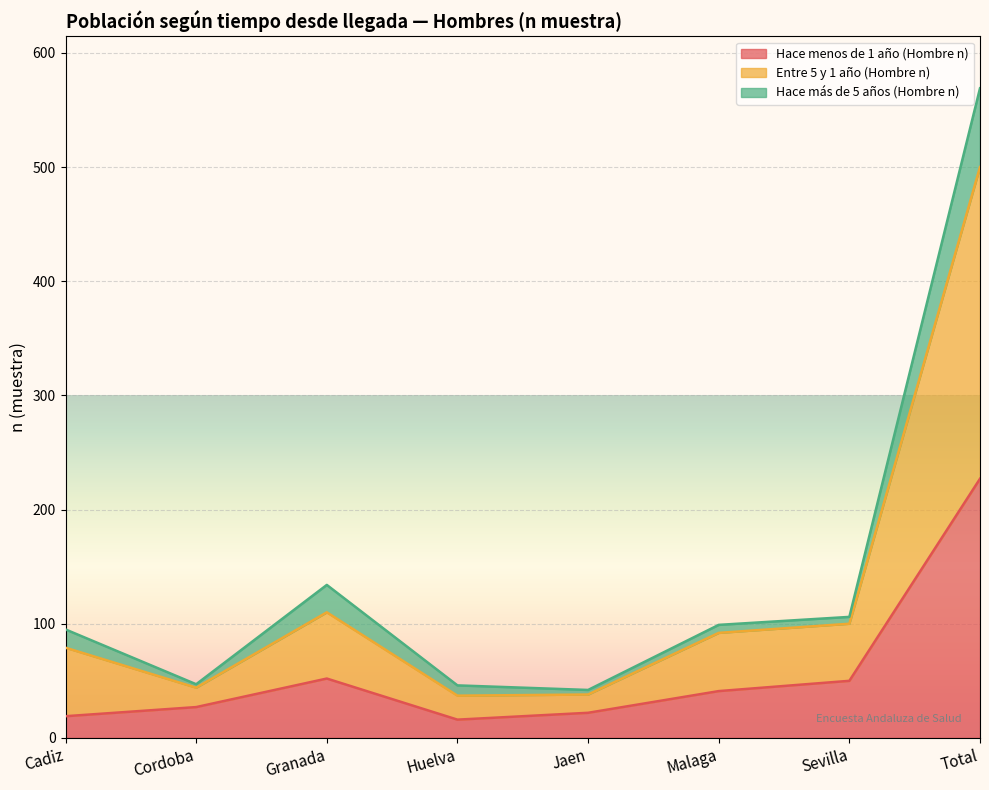

What is the difference between the Hace menos de 1 año (Hombre n) values at Jaen and Sevilla?

28